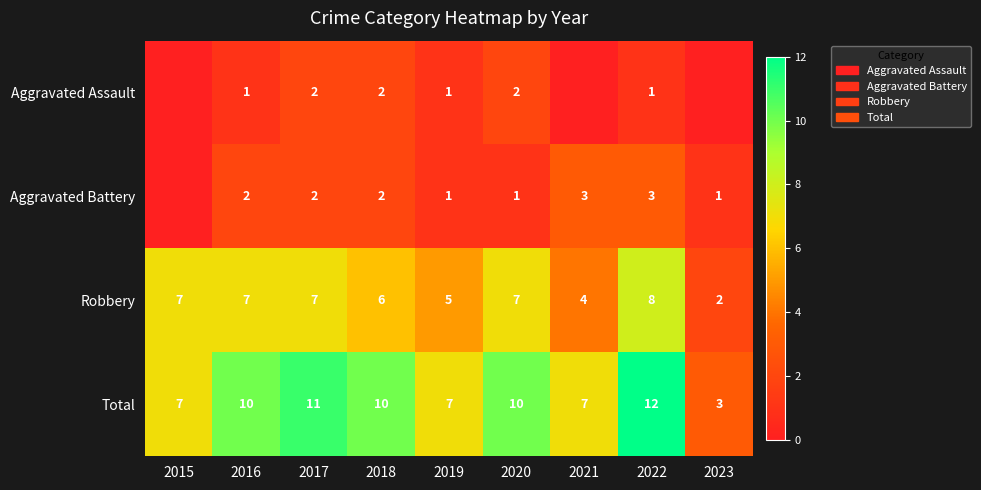

Which category has the highest value in the Total series?

2022